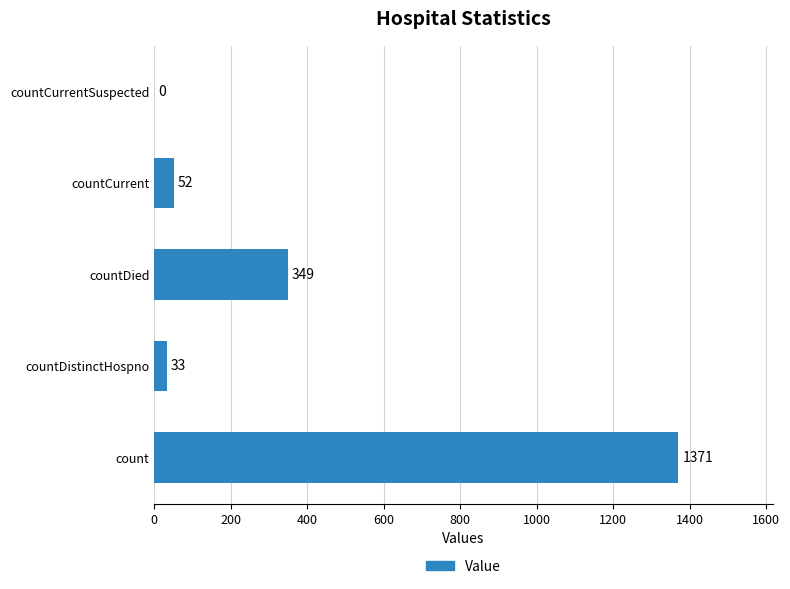

How many categories are shown in the chart?

5